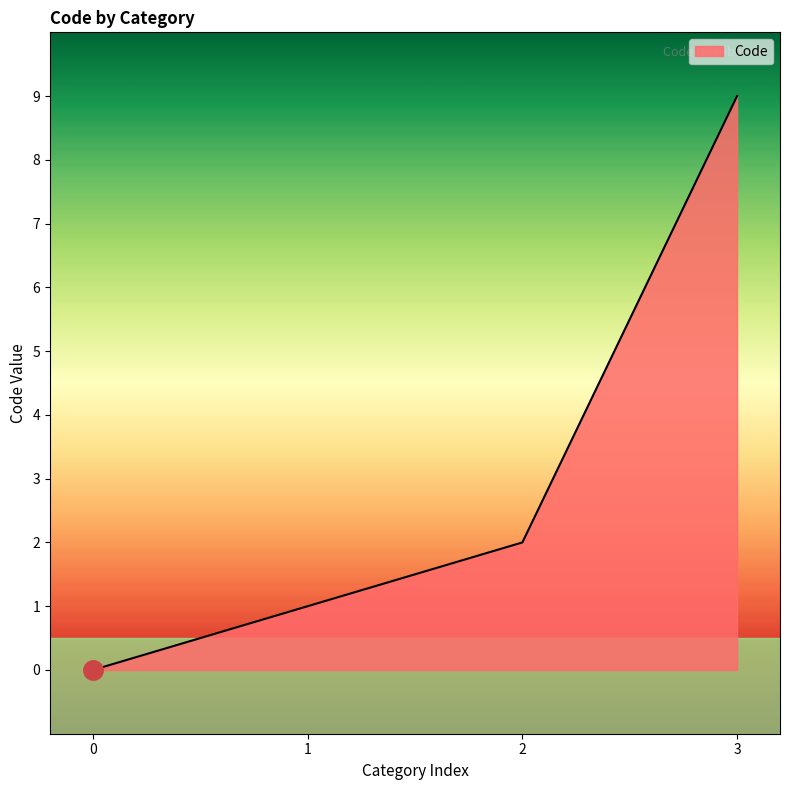

Approximately how many times larger is the value at 3 compared to 1?

9.0